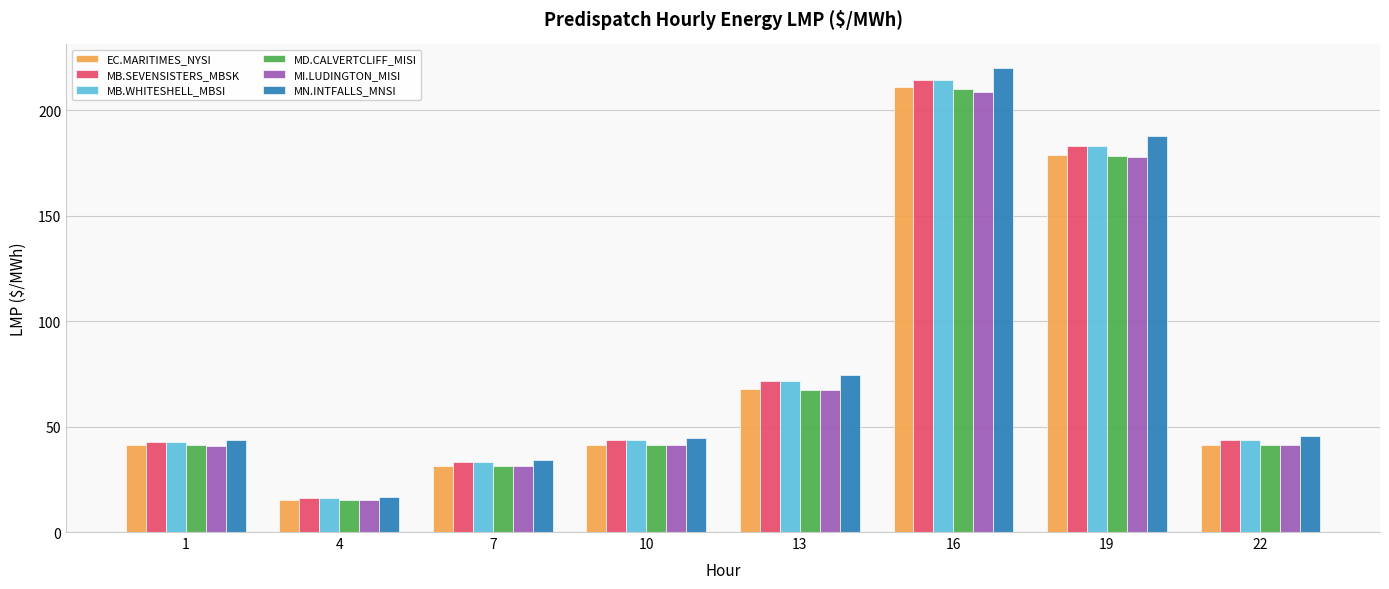

What is the average value of the MD.CALVERTCLIFF_MISI series?

78.3